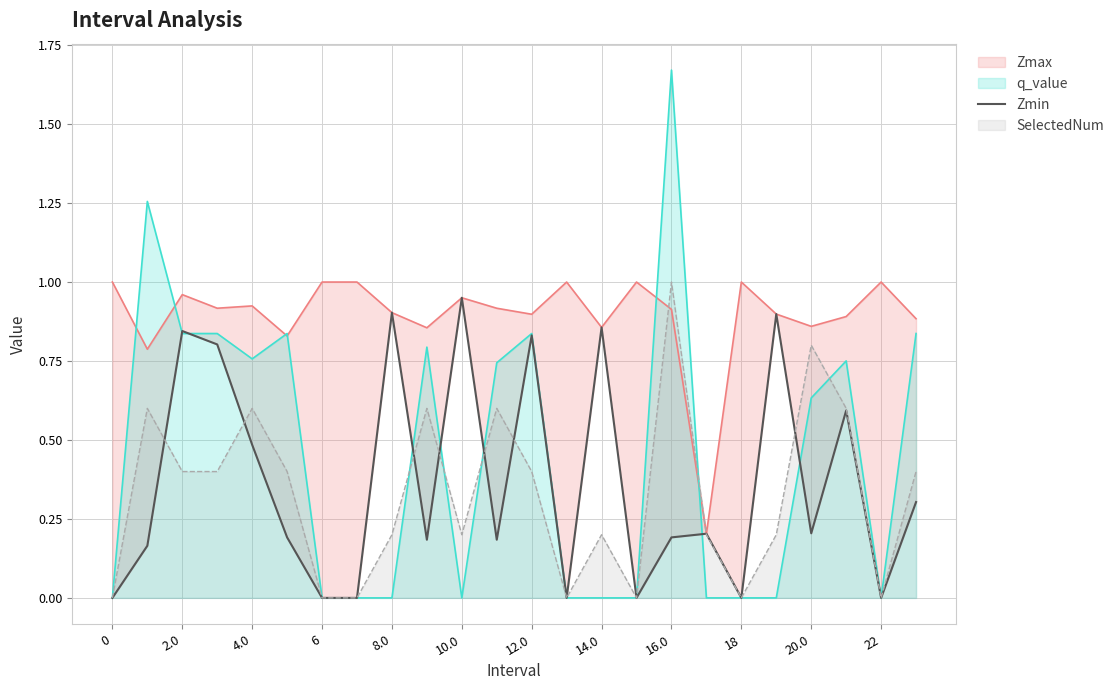

At which label does q_value reach its peak?

16.0